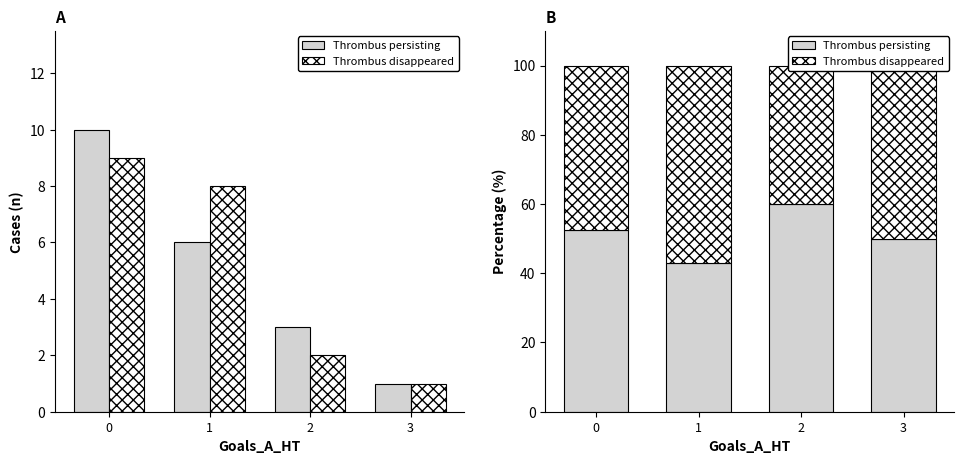

Reading left to right, what are all the values shown in this chart?

Thrombus persisting: 52.6	42.9	60.0	50.0
Thrombus disappeared: 47.4	57.1	40.0	50.0